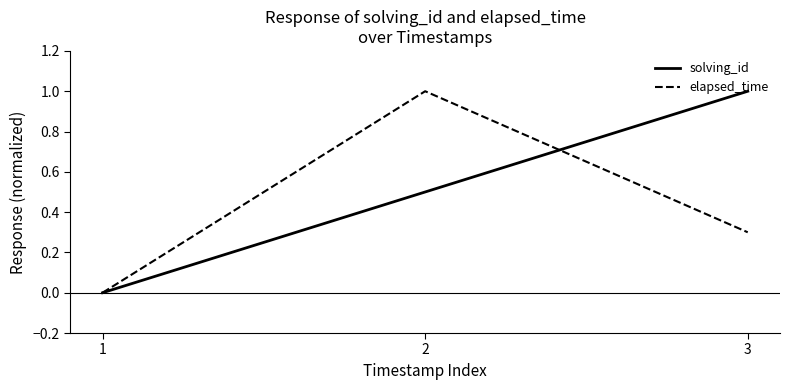

What is the maximum value for solving_id?

1.0